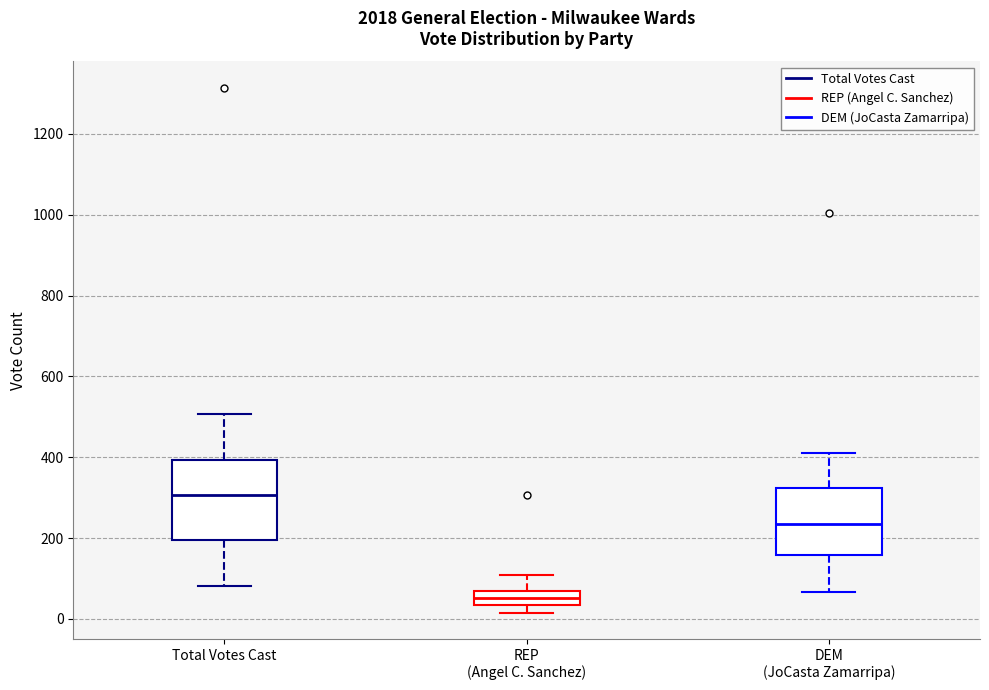

Which box is the tallest, from its lower edge to its upper edge?

Total Votes Cast